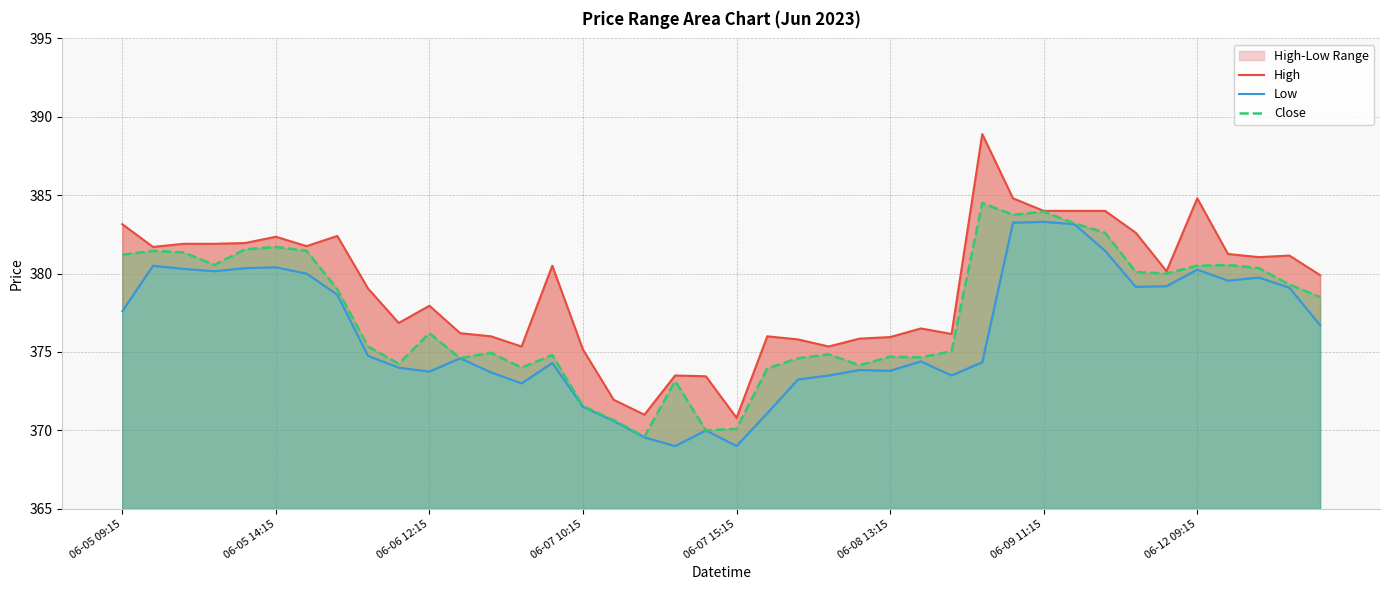

What are all the series names shown in the legend?

High, Low, Close